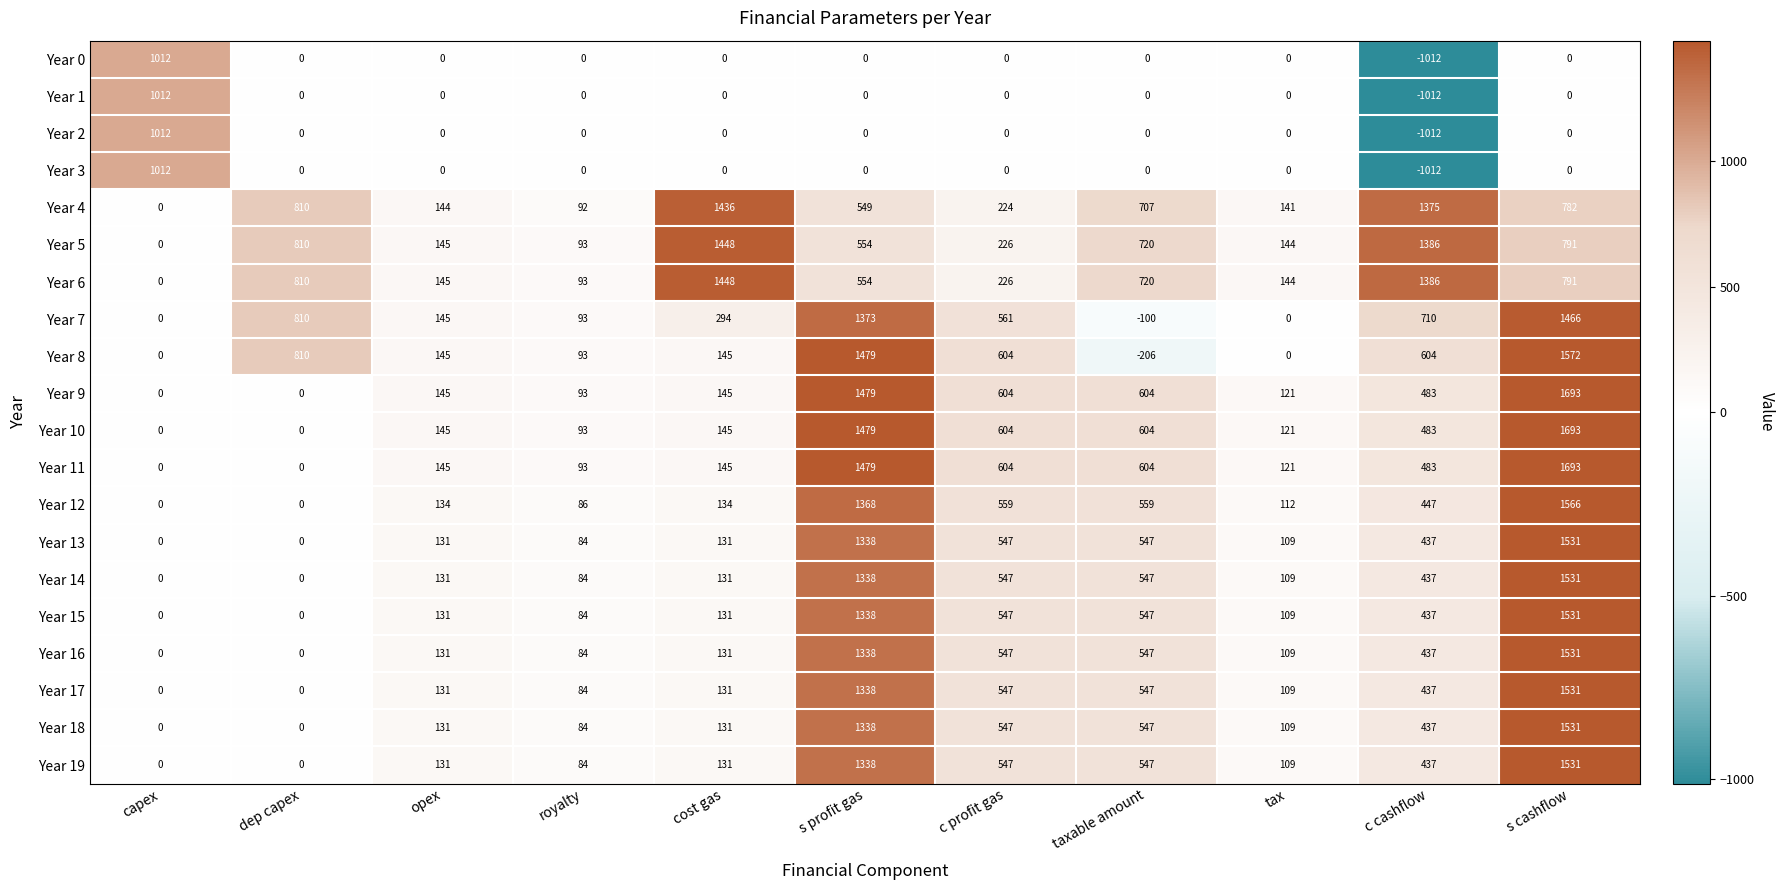

Read the Year 12 value at s profit gas, to the nearest 10.

1370